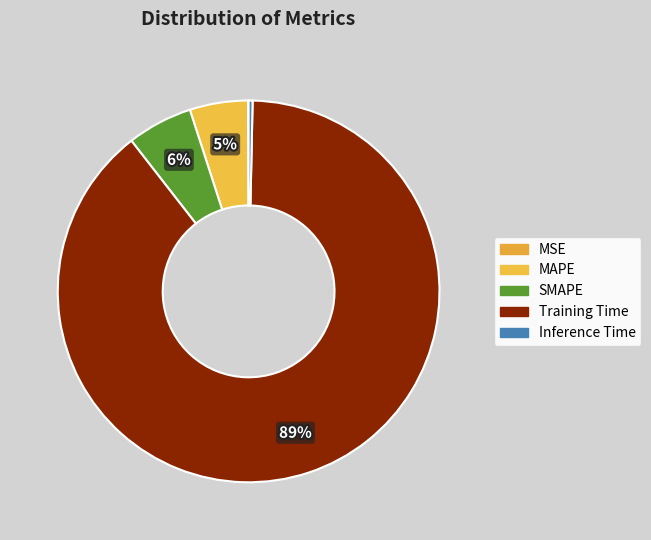

Count the number of slices in the pie.

5